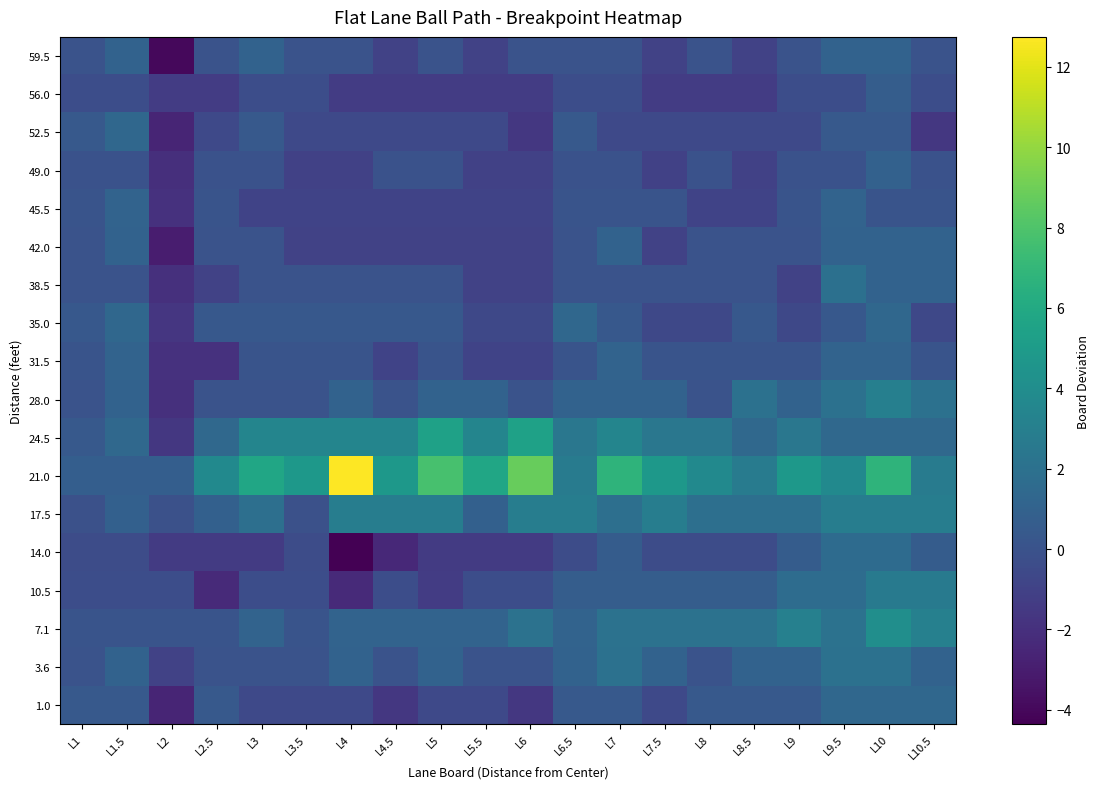

Reading left to right, extract all data points from this chart.

59.5: L1=0.0	L1.5=1.0	L2=-4.0	L2.5=0.0	L3=1.0	L3.5=0.0	L4=0.0	L4.5=-1.0	L5=0.0	L5.5=-1.0	L6=0.0	L6.5=0.0	L7=0.0	L7.5=-1.0	L8=0.0	L8.5=-1.0	L9=0.0	L9.5=1.0	L10=1.0	L10.5=0.0
56.0: L1=-0.3	L1.5=-0.3	L2=-1.3	L2.5=-1.3	L3=-0.3	L3.5=-0.3	L4=-1.3	L4.5=-1.3	L5=-1.3	L5.5=-1.3	L6=-1.3	L6.5=-0.3	L7=-0.3	L7.5=-1.3	L8=-1.3	L8.5=-1.3	L9=-0.3	L9.5=-0.3	L10=0.7	L10.5=-0.3
52.5: L1=0.4	L1.5=1.4	L2=-2.6	L2.5=-0.6	L3=0.4	L3.5=-0.6	L4=-0.6	L4.5=-0.6	L5=-0.6	L5.5=-0.6	L6=-1.6	L6.5=0.4	L7=-0.6	L7.5=-0.6	L8=-0.6	L8.5=-0.6	L9=-0.6	L9.5=0.4	L10=0.4	L10.5=-1.6
49.0: L1=-0.0	L1.5=-0.0	L2=-2.0	L2.5=-0.0	L3=-0.0	L3.5=-1.0	L4=-1.0	L4.5=-0.0	L5=-0.0	L5.5=-1.0	L6=-1.0	L6.5=-0.0	L7=-0.0	L7.5=-1.0	L8=-0.0	L8.5=-1.0	L9=-0.0	L9.5=-0.0	L10=1.0	L10.5=-0.0
45.5: L1=0.1	L1.5=1.1	L2=-1.9	L2.5=0.1	L3=-0.9	L3.5=-0.9	L4=-0.9	L4.5=-0.9	L5=-0.9	L5.5=-0.9	L6=-0.9	L6.5=0.1	L7=0.1	L7.5=0.1	L8=-0.9	L8.5=-0.9	L9=0.1	L9.5=1.1	L10=0.1	L10.5=0.1
42.0: L1=0.0	L1.5=1.0	L2=-3.0	L2.5=0.0	L3=0.0	L3.5=-1.0	L4=-1.0	L4.5=-1.0	L5=-1.0	L5.5=-1.0	L6=-1.0	L6.5=0.0	L7=1.0	L7.5=-1.0	L8=0.0	L8.5=0.0	L9=0.0	L9.5=1.0	L10=1.0	L10.5=1.0
38.5: L1=-0.0	L1.5=-0.0	L2=-2.0	L2.5=-1.0	L3=-0.0	L3.5=-0.0	L4=-0.0	L4.5=-0.0	L5=-0.0	L5.5=-1.0	L6=-1.0	L6.5=-0.0	L7=-0.0	L7.5=-0.0	L8=-0.0	L8.5=-0.0	L9=-1.0	L9.5=2.0	L10=1.0	L10.5=1.0
35.0: L1=0.4	L1.5=1.4	L2=-1.6	L2.5=0.4	L3=0.4	L3.5=0.4	L4=0.4	L4.5=0.4	L5=0.4	L5.5=-0.6	L6=-0.6	L6.5=1.4	L7=0.4	L7.5=-0.6	L8=-0.6	L8.5=0.4	L9=-0.6	L9.5=0.4	L10=1.4	L10.5=-0.6
31.5: L1=0.1	L1.5=1.1	L2=-1.9	L2.5=-1.9	L3=0.1	L3.5=0.1	L4=0.1	L4.5=-0.9	L5=0.1	L5.5=-0.9	L6=-0.9	L6.5=0.1	L7=1.1	L7.5=0.1	L8=0.1	L8.5=0.1	L9=0.1	L9.5=1.1	L10=1.1	L10.5=0.1
28.0: L1=0.0	L1.5=1.0	L2=-2.0	L2.5=0.0	L3=0.0	L3.5=0.0	L4=1.0	L4.5=0.0	L5=1.0	L5.5=1.0	L6=0.0	L6.5=1.0	L7=1.0	L7.5=1.0	L8=0.0	L8.5=2.0	L9=1.0	L9.5=2.0	L10=3.0	L10.5=2.0
24.5: L1=0.4	L1.5=1.4	L2=-1.6	L2.5=1.4	L3=3.4	L3.5=3.4	L4=3.4	L4.5=3.4	L5=5.4	L5.5=3.4	L6=5.4	L6.5=2.4	L7=3.4	L7.5=2.4	L8=2.4	L8.5=1.4	L9=2.4	L9.5=1.4	L10=1.4	L10.5=1.4
21.0: L1=0.7	L1.5=0.7	L2=0.7	L2.5=3.7	L3=5.7	L3.5=4.7	L4=12.7	L4.5=4.7	L5=7.7	L5.5=5.7	L6=8.7	L6.5=2.7	L7=6.7	L7.5=4.7	L8=3.7	L8.5=2.7	L9=4.7	L9.5=3.7	L10=6.7	L10.5=2.7
17.5: L1=-0.1	L1.5=0.9	L2=-0.1	L2.5=0.9	L3=1.9	L3.5=-0.1	L4=2.9	L4.5=2.9	L5=2.9	L5.5=0.9	L6=2.9	L6.5=2.9	L7=1.9	L7.5=2.9	L8=1.9	L8.5=1.9	L9=1.9	L9.5=2.9	L10=2.9	L10.5=2.9
14.0: L1=-0.4	L1.5=-0.4	L2=-1.4	L2.5=-1.4	L3=-1.4	L3.5=-0.4	L4=-4.4	L4.5=-2.4	L5=-1.4	L5.5=-1.4	L6=-1.4	L6.5=-0.4	L7=0.6	L7.5=-0.4	L8=-0.4	L8.5=-0.4	L9=0.6	L9.5=1.6	L10=1.6	L10.5=0.6
10.5: L1=-0.3	L1.5=-0.3	L2=-0.3	L2.5=-2.3	L3=-0.3	L3.5=-0.3	L4=-2.3	L4.5=-0.3	L5=-1.3	L5.5=-0.3	L6=-0.3	L6.5=0.7	L7=0.7	L7.5=0.7	L8=0.7	L8.5=0.7	L9=1.7	L9.5=1.7	L10=2.7	L10.5=2.7
7.1: L1=0.1	L1.5=0.1	L2=0.1	L2.5=0.1	L3=1.1	L3.5=0.1	L4=1.1	L4.5=1.1	L5=1.1	L5.5=1.1	L6=2.1	L6.5=1.1	L7=2.1	L7.5=2.1	L8=2.1	L8.5=2.1	L9=3.1	L9.5=2.1	L10=4.1	L10.5=3.1
3.6: L1=0.0	L1.5=1.0	L2=-1.0	L2.5=0.0	L3=0.0	L3.5=0.0	L4=1.0	L4.5=0.0	L5=1.0	L5.5=0.0	L6=0.0	L6.5=1.0	L7=2.0	L7.5=1.0	L8=0.0	L8.5=1.0	L9=1.0	L9.5=2.0	L10=2.0	L10.5=1.0
1.0: L1=0.4	L1.5=0.4	L2=-2.6	L2.5=0.4	L3=-0.6	L3.5=-0.6	L4=-0.6	L4.5=-1.6	L5=-0.6	L5.5=-0.6	L6=-1.6	L6.5=0.4	L7=0.4	L7.5=-0.6	L8=0.4	L8.5=0.4	L9=0.4	L9.5=1.4	L10=1.4	L10.5=1.4